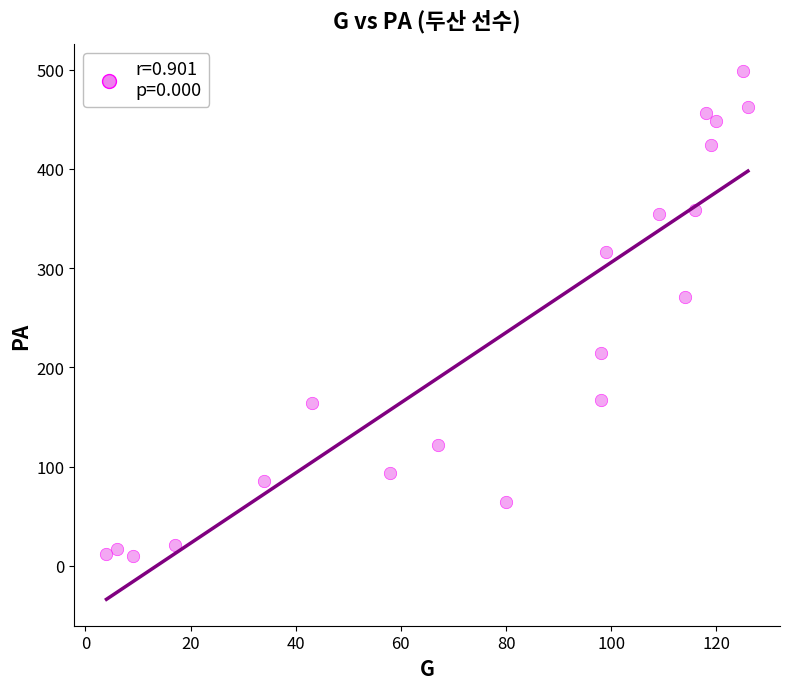

What Y value in the scatter plot is closest to 254?

271